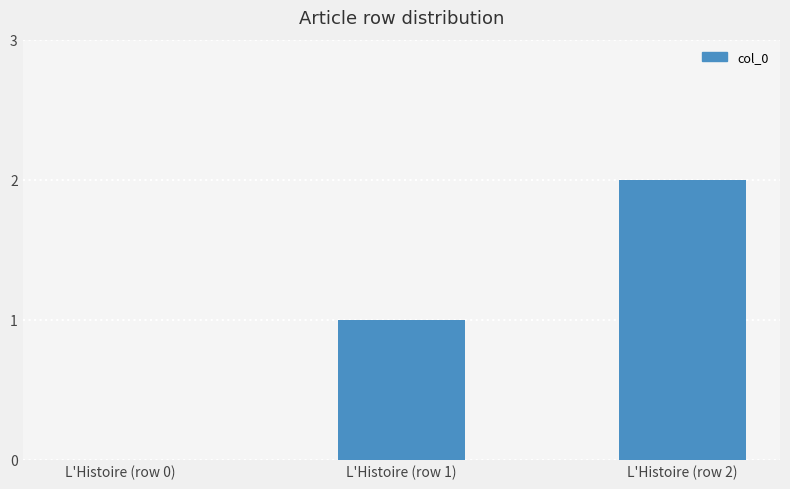

At which category does the chart reach its peak across all series?

L'Histoire (row 2)